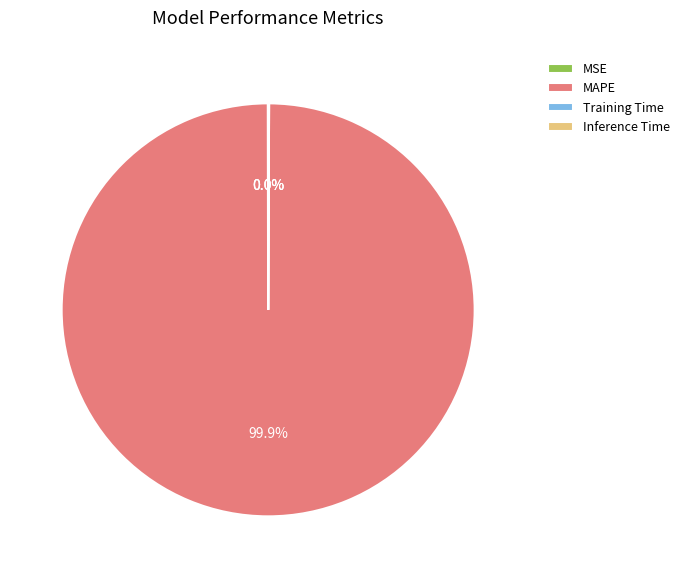

To the nearest percent, what is the average slice percentage?

25%